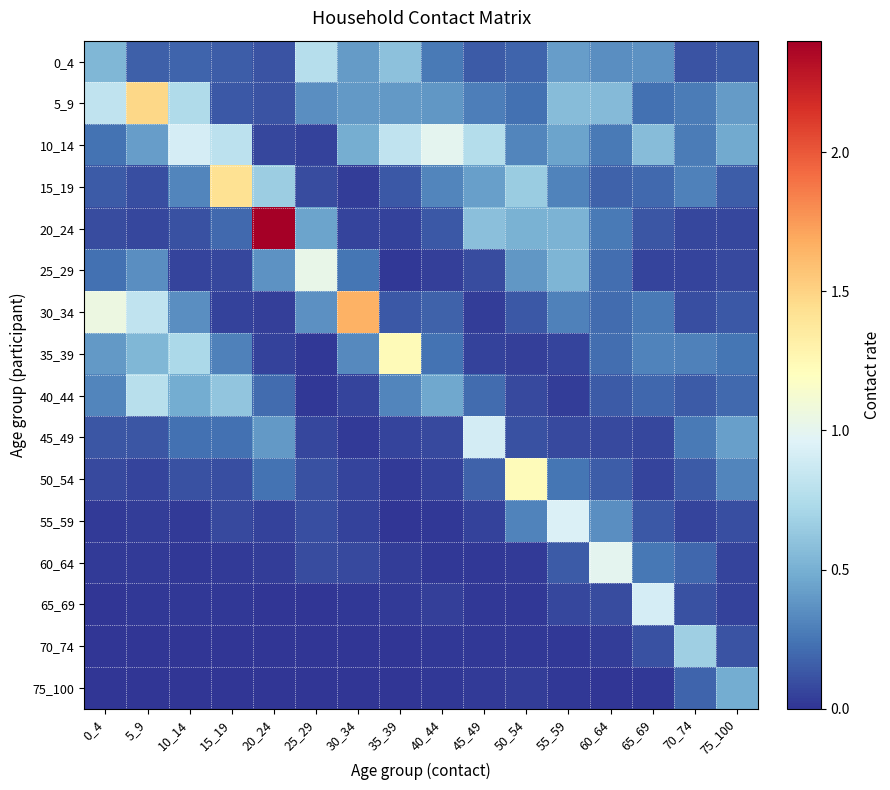

Reading left to right, what are all the values shown in this chart?

0_4: 0_4=0.5	5_9=0.2	10_14=0.2	15_19=0.2	20_24=0.1	25_29=0.8	30_34=0.4	35_39=0.6	40_44=0.3	45_49=0.1	50_54=0.2	55_59=0.4	60_64=0.4	65_69=0.4	70_74=0.1	75_100=0.1
5_9: 0_4=0.8	5_9=1.5	10_14=0.7	15_19=0.1	20_24=0.1	25_29=0.3	30_34=0.4	35_39=0.4	40_44=0.4	45_49=0.3	50_54=0.2	55_59=0.6	60_64=0.6	65_69=0.2	70_74=0.3	75_100=0.4
10_14: 0_4=0.2	5_9=0.4	10_14=0.9	15_19=0.8	20_24=0.1	25_29=0.0	30_34=0.5	35_39=0.8	40_44=1.0	45_49=0.8	50_54=0.3	55_59=0.4	60_64=0.3	65_69=0.6	70_74=0.3	75_100=0.5
15_19: 0_4=0.1	5_9=0.1	10_14=0.3	15_19=1.4	20_24=0.7	25_29=0.1	30_34=0.0	35_39=0.1	40_44=0.3	45_49=0.4	50_54=0.7	55_59=0.3	60_64=0.2	65_69=0.2	70_74=0.3	75_100=0.2
20_24: 0_4=0.1	5_9=0.1	10_14=0.1	15_19=0.2	20_24=2.4	25_29=0.4	30_34=0.1	35_39=0.1	40_44=0.1	45_49=0.6	50_54=0.5	55_59=0.5	60_64=0.3	65_69=0.1	70_74=0.1	75_100=0.1
25_29: 0_4=0.2	5_9=0.3	10_14=0.1	15_19=0.1	20_24=0.4	25_29=1.0	30_34=0.3	35_39=0.0	40_44=0.0	45_49=0.1	50_54=0.4	55_59=0.5	60_64=0.2	65_69=0.1	70_74=0.1	75_100=0.1
30_34: 0_4=1.1	5_9=0.8	10_14=0.3	15_19=0.0	20_24=0.0	25_29=0.4	30_34=1.7	35_39=0.1	40_44=0.2	45_49=0.0	50_54=0.1	55_59=0.3	60_64=0.2	65_69=0.3	70_74=0.1	75_100=0.1
35_39: 0_4=0.4	5_9=0.5	10_14=0.7	15_19=0.3	20_24=0.1	25_29=0.0	30_34=0.3	35_39=1.2	40_44=0.2	45_49=0.0	50_54=0.0	55_59=0.1	60_64=0.2	65_69=0.3	70_74=0.3	75_100=0.2
40_44: 0_4=0.3	5_9=0.8	10_14=0.5	15_19=0.6	20_24=0.2	25_29=0.0	30_34=0.1	35_39=0.3	40_44=0.5	45_49=0.2	50_54=0.1	55_59=0.0	60_64=0.1	65_69=0.2	70_74=0.1	75_100=0.2
45_49: 0_4=0.1	5_9=0.1	10_14=0.2	15_19=0.2	20_24=0.4	25_29=0.1	30_34=0.0	35_39=0.1	40_44=0.1	45_49=0.9	50_54=0.1	55_59=0.1	60_64=0.1	65_69=0.1	70_74=0.3	75_100=0.4
50_54: 0_4=0.1	5_9=0.1	10_14=0.1	15_19=0.1	20_24=0.2	25_29=0.1	30_34=0.1	35_39=0.0	40_44=0.0	45_49=0.2	50_54=1.2	55_59=0.2	60_64=0.2	65_69=0.1	70_74=0.1	75_100=0.3
55_59: 0_4=0.0	5_9=0.0	10_14=0.0	15_19=0.1	20_24=0.1	25_29=0.1	30_34=0.0	35_39=0.0	40_44=0.0	45_49=0.0	50_54=0.3	55_59=0.9	60_64=0.4	65_69=0.1	70_74=0.1	75_100=0.1
60_64: 0_4=0.0	5_9=0.0	10_14=0.0	15_19=0.0	20_24=0.0	25_29=0.1	30_34=0.1	35_39=0.0	40_44=0.0	45_49=0.0	50_54=0.0	55_59=0.1	60_64=1.0	65_69=0.3	70_74=0.2	75_100=0.1
65_69: 0_4=0.0	5_9=0.0	10_14=0.0	15_19=0.0	20_24=0.0	25_29=0.0	30_34=0.0	35_39=0.0	40_44=0.0	45_49=0.0	50_54=0.0	55_59=0.1	60_64=0.1	65_69=0.9	70_74=0.1	75_100=0.1
70_74: 0_4=0.0	5_9=0.0	10_14=0.0	15_19=0.0	20_24=0.0	25_29=0.0	30_34=0.0	35_39=0.0	40_44=0.0	45_49=0.0	50_54=0.0	55_59=0.0	60_64=0.0	65_69=0.1	70_74=0.7	75_100=0.1
75_100: 0_4=0.0	5_9=0.0	10_14=0.0	15_19=0.0	20_24=0.0	25_29=0.0	30_34=0.0	35_39=0.0	40_44=0.0	45_49=0.0	50_54=0.0	55_59=0.0	60_64=0.0	65_69=0.0	70_74=0.2	75_100=0.5